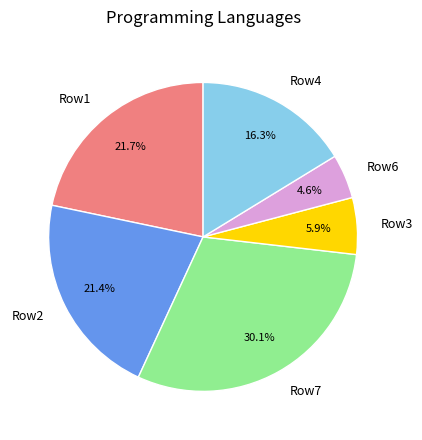

Between Row3 and Row1, which is larger?

Row1